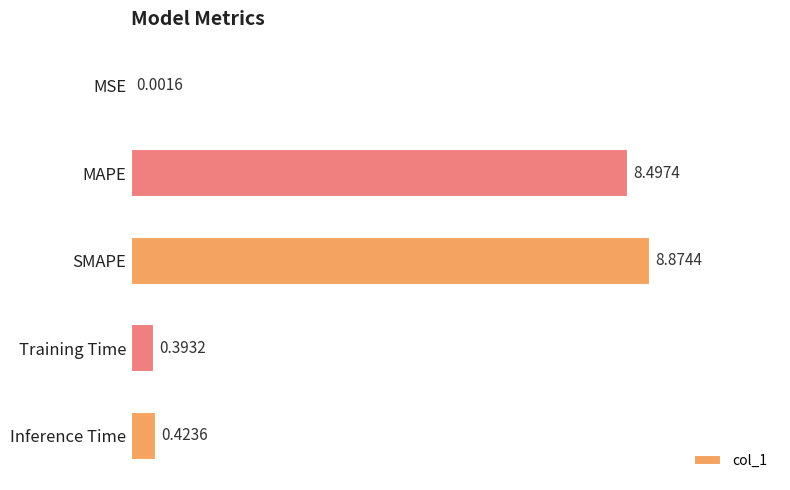

Which category has the highest value across all series?

SMAPE